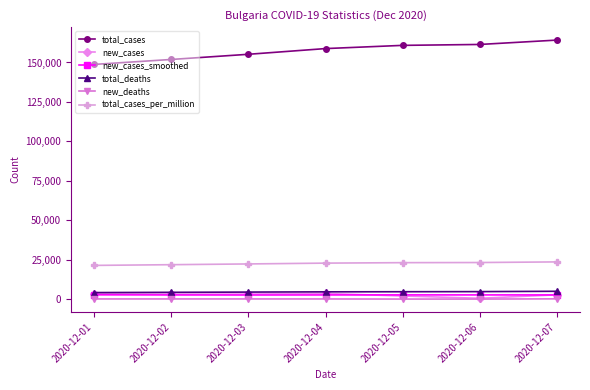

True or false: total_cases_per_million and new_deaths intersect in this chart.

False